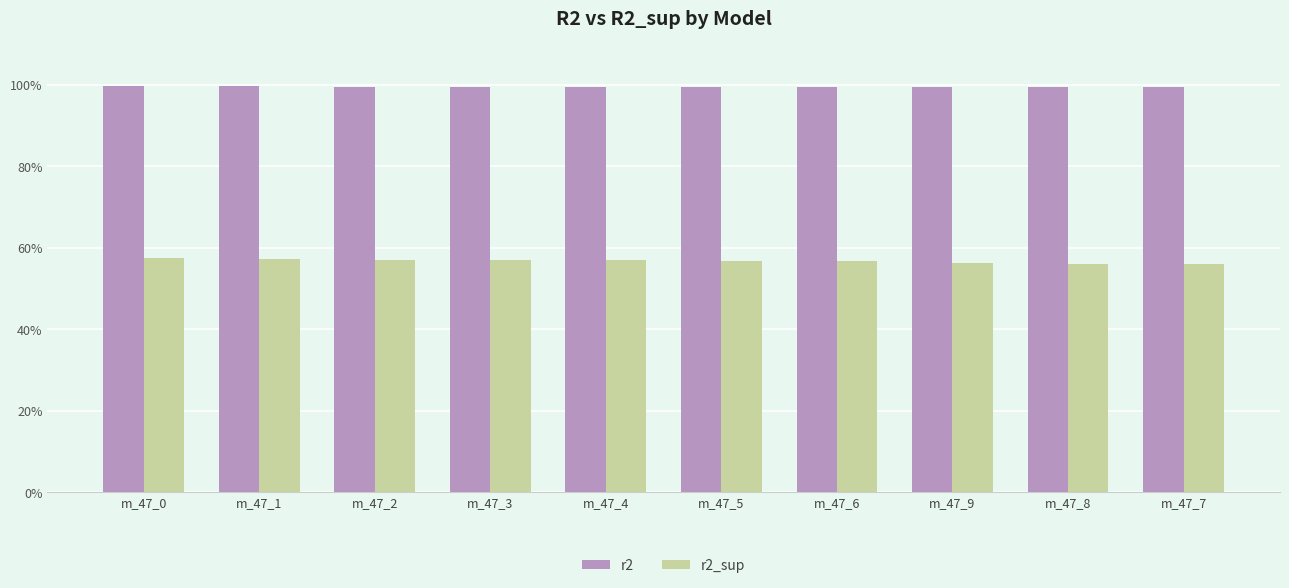

Are the bars grouped side by side (vs. stacked)?

Yes